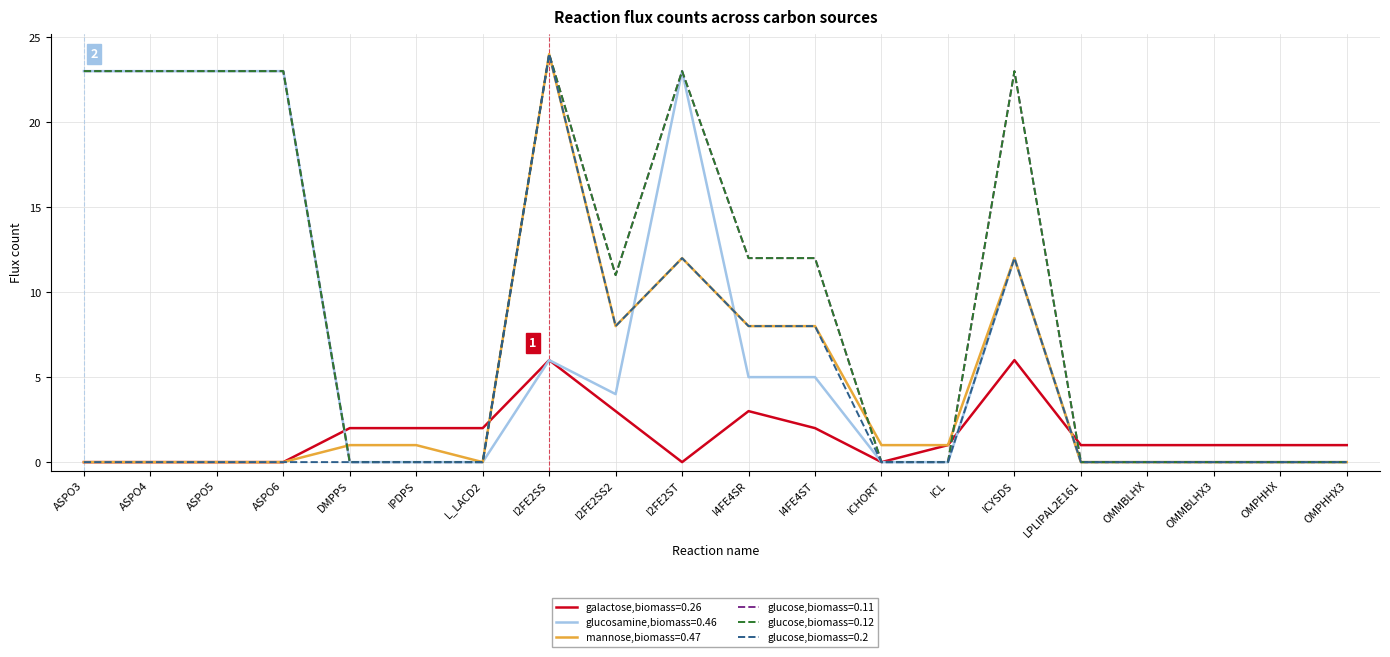

At which category does the chart reach its minimum across all series?

ASPO3